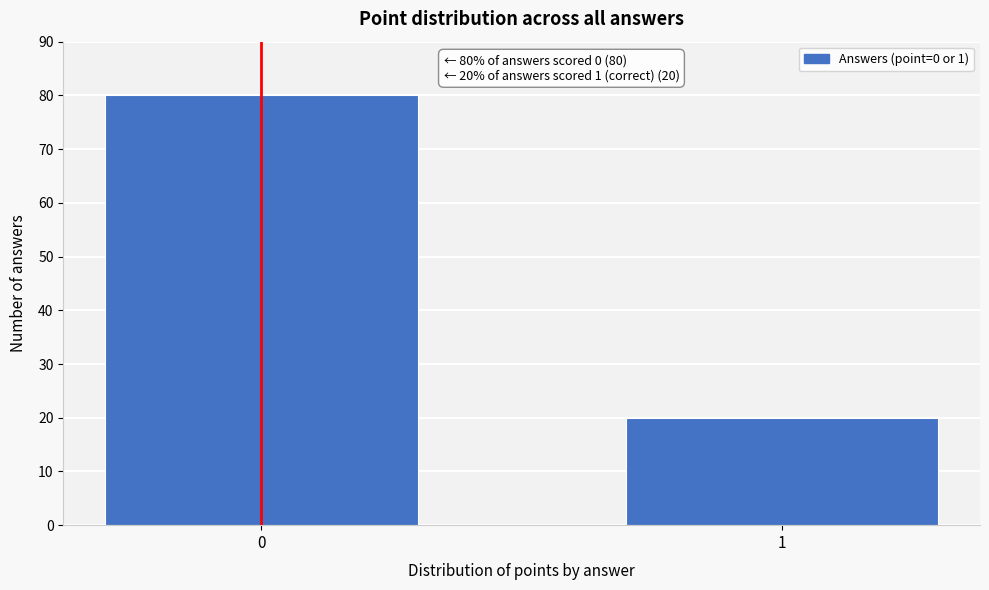

Reading left to right, list all the values displayed in this chart.

80	20